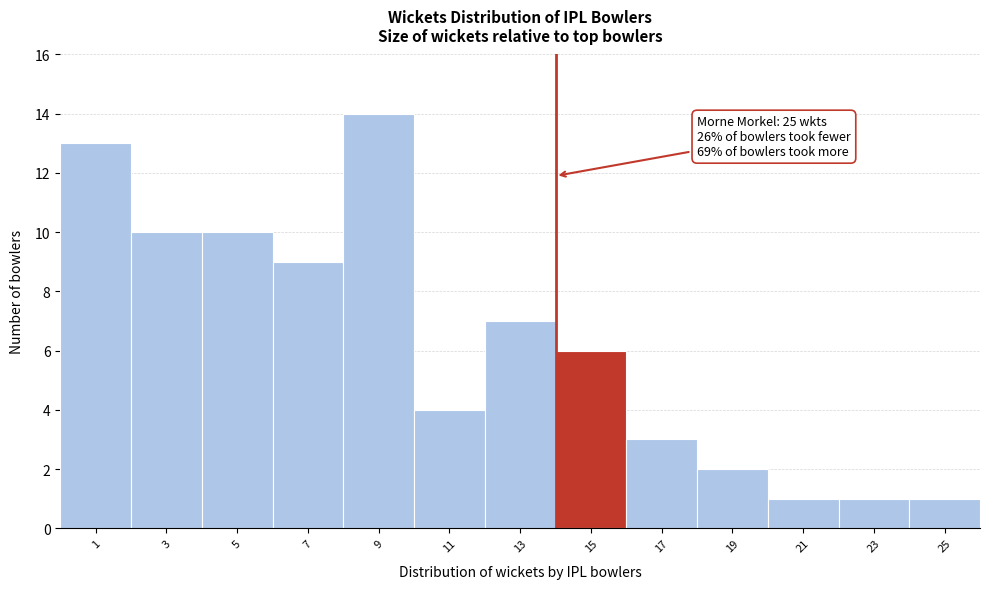

Reading right to left, transcribe all the data shown in this chart.

1	1	1	2	3	6	7	4	14	9	10	10	13